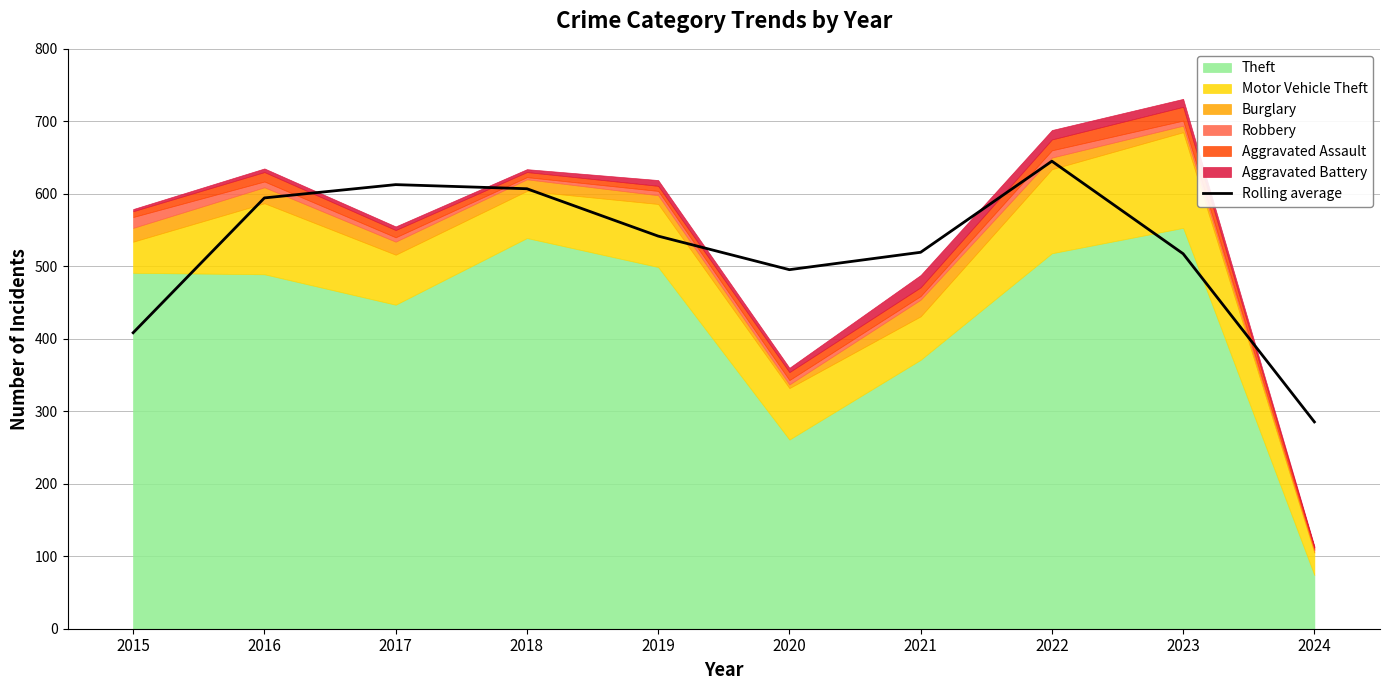

What is the greatest value displayed?

645.0